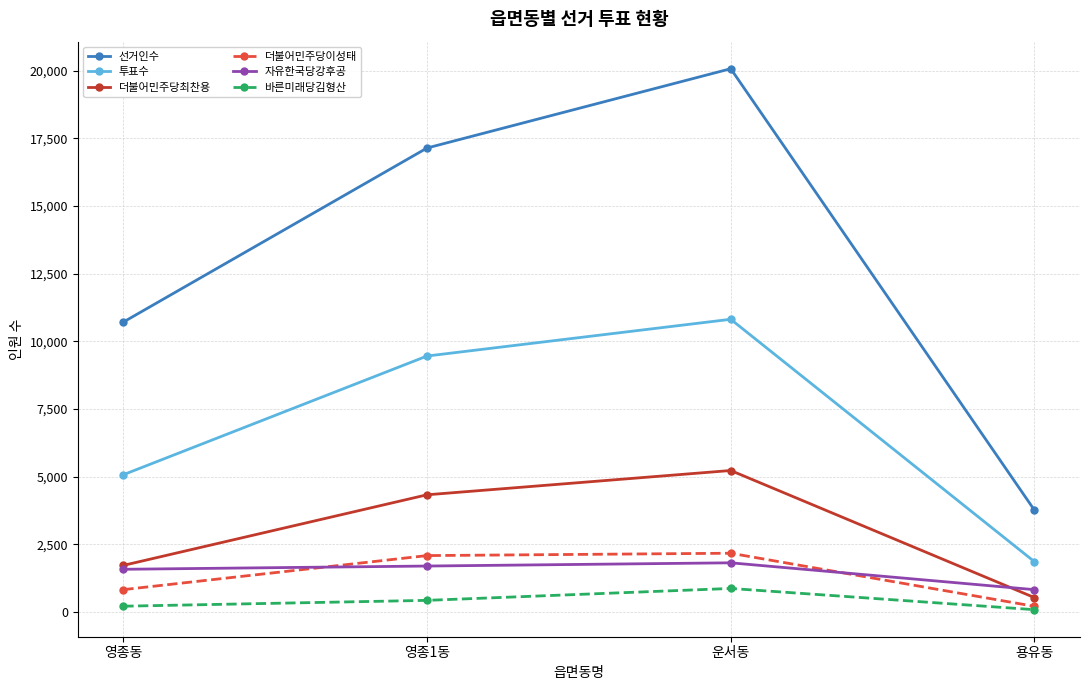

True or false: 선거인수 and 투표수 cross at least once.

False